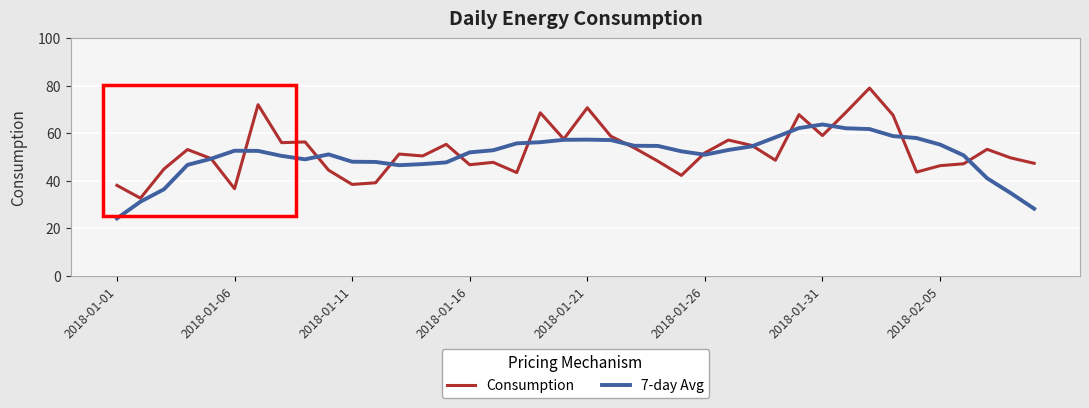

What is the minimum value for 7-day Avg?

24.1